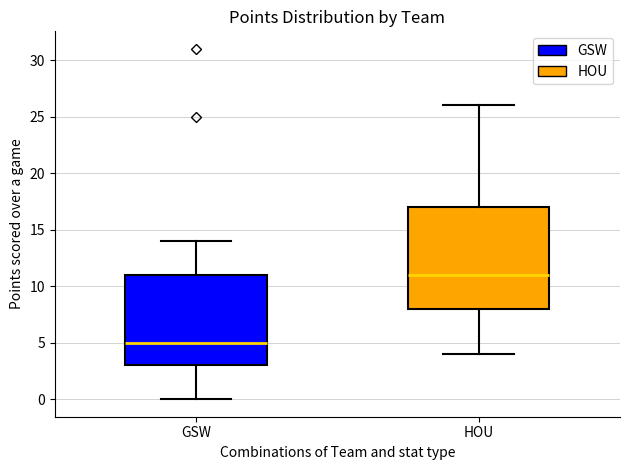

Which box is the tallest, from its lower edge to its upper edge?

HOU